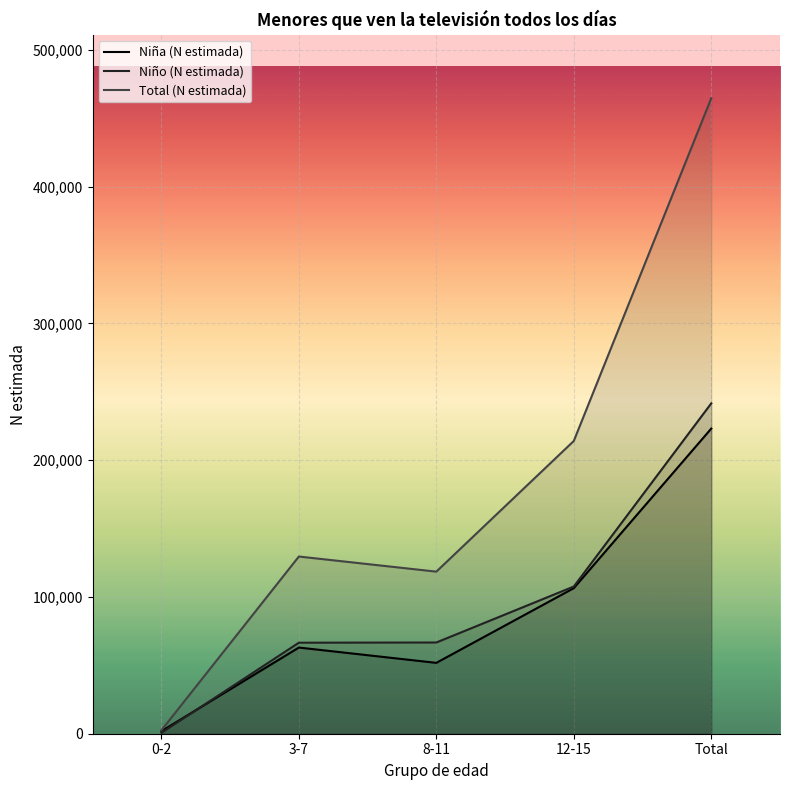

Which series changed the most between 8-11 and 12-15?

Total (N estimada)